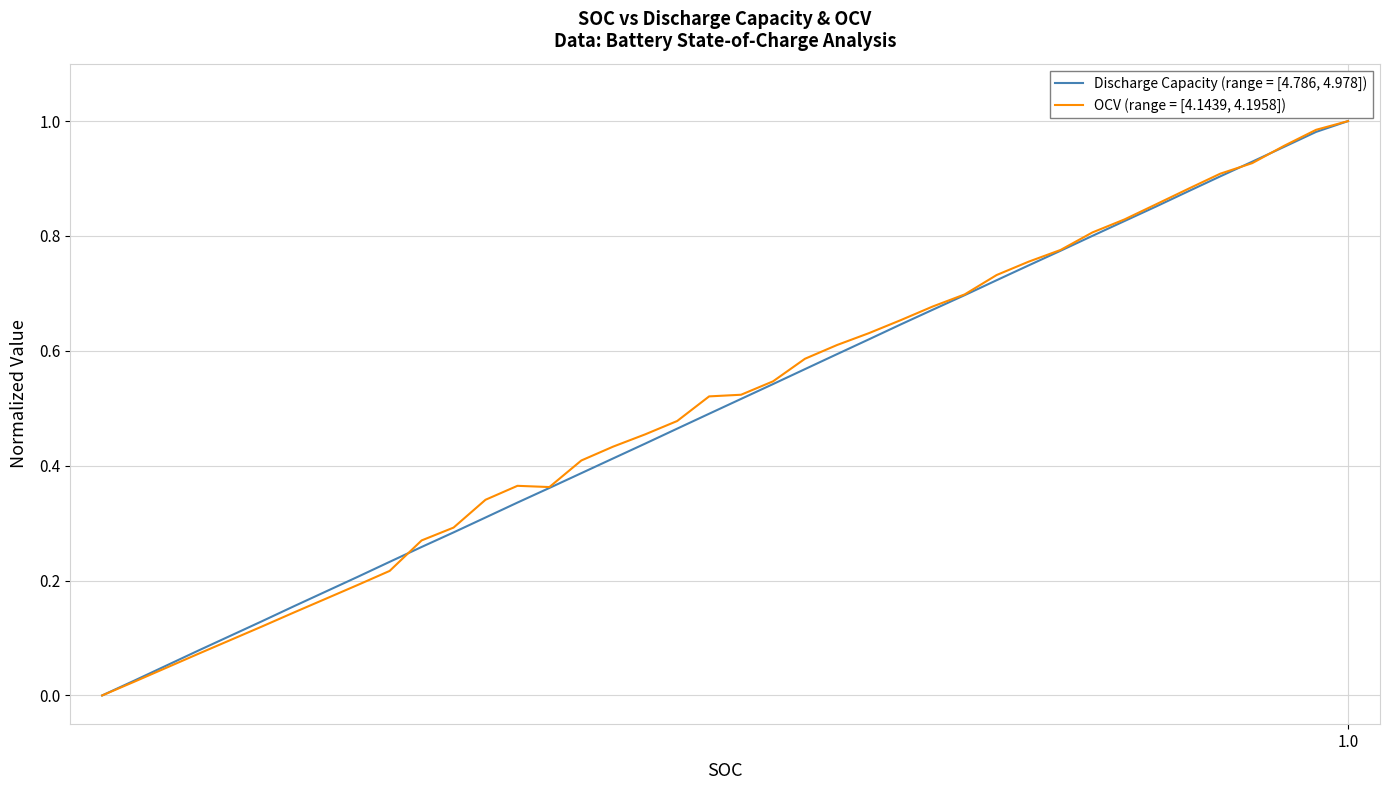

How many lines are shown in the chart?

2